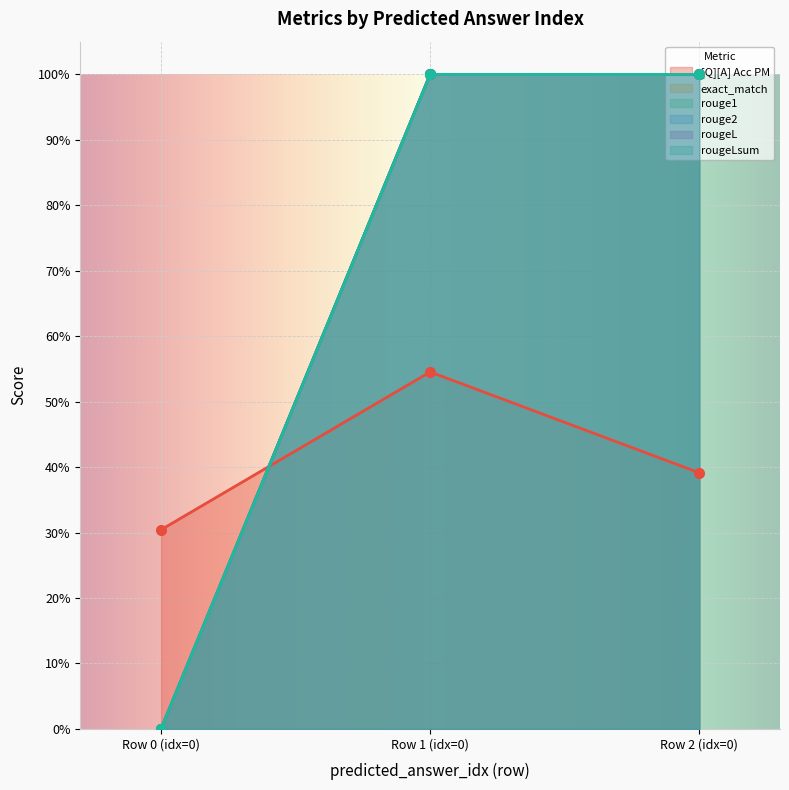

How many distinct data groups are displayed?

6